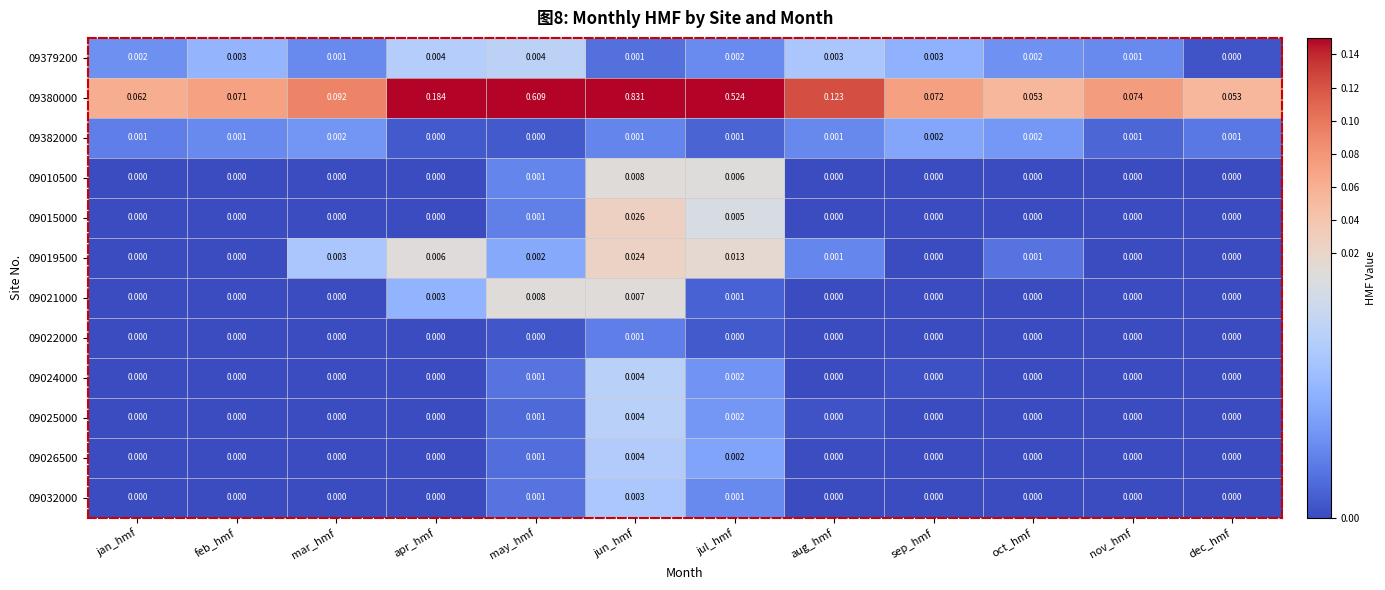

Which category has the highest value in the 09025000 series?

jun_hmf